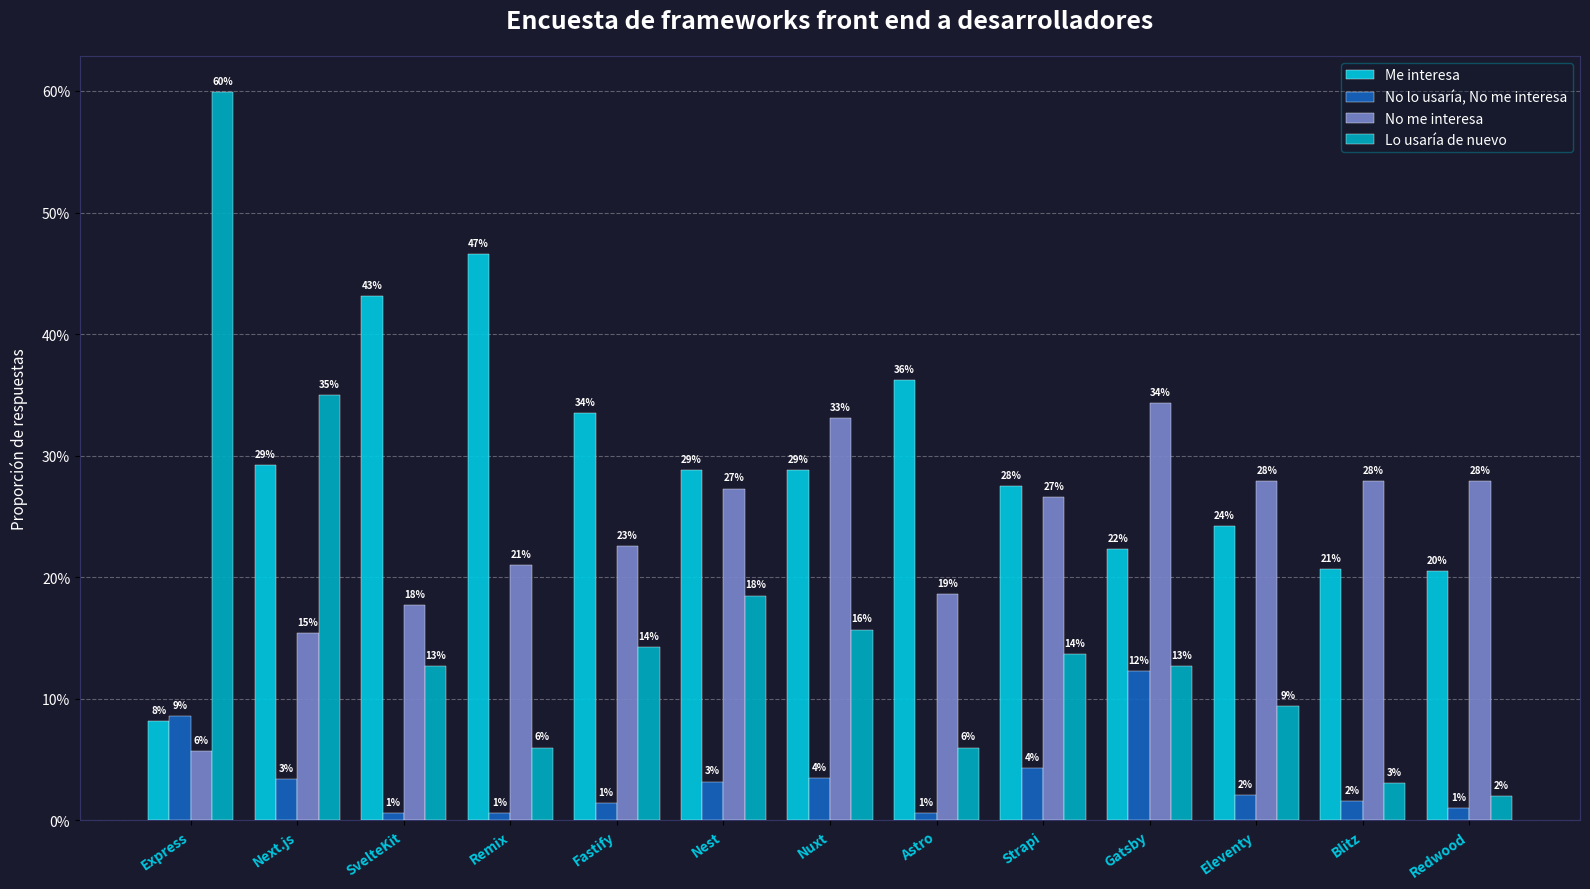

Is it true that No me interesa equals 0.1 at Eleventy?

False